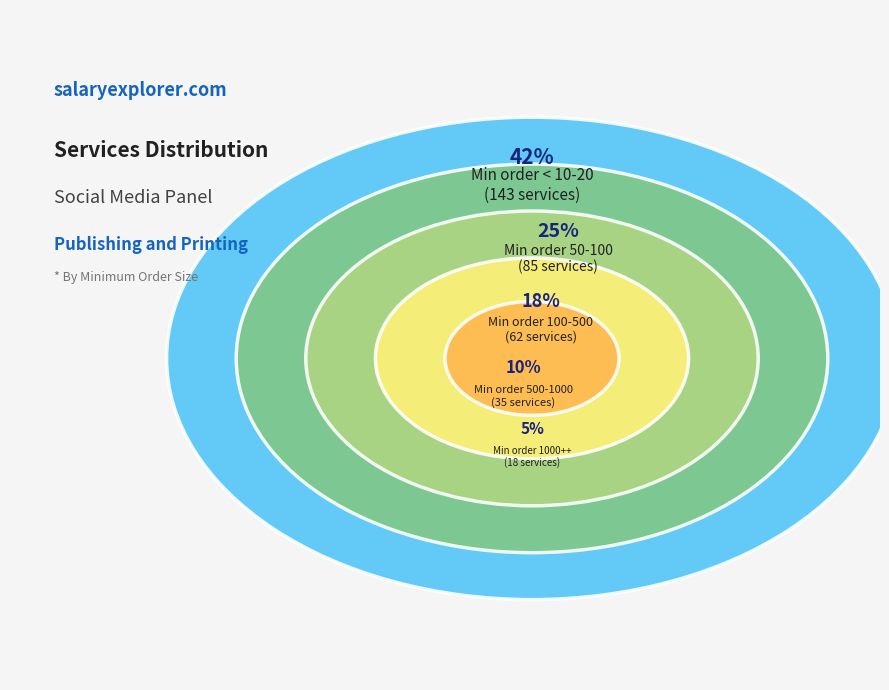

What is the change in value from 10-20 to 1000+?

-125